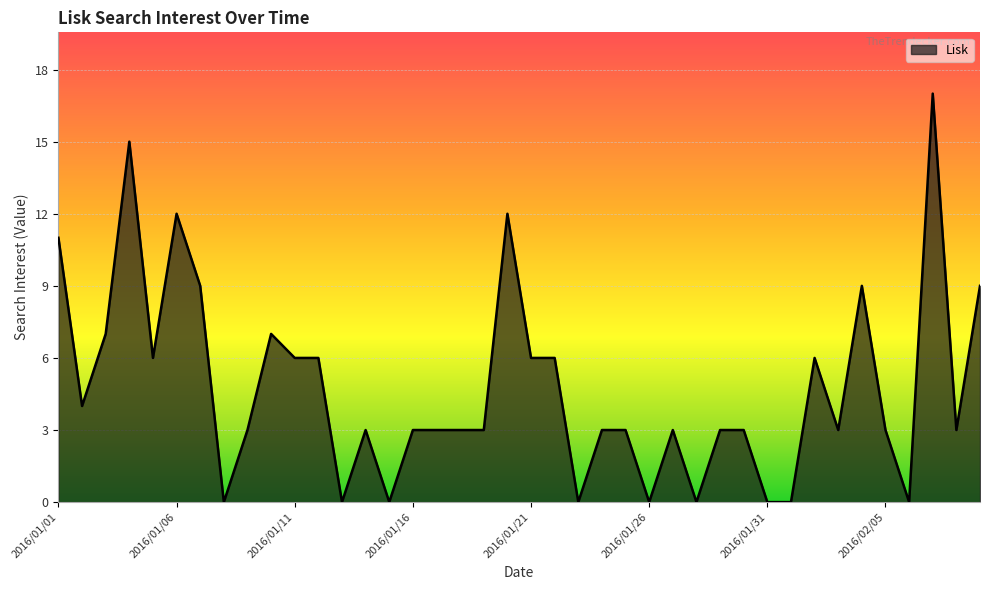

What is the difference between the maximum and minimum values?

17